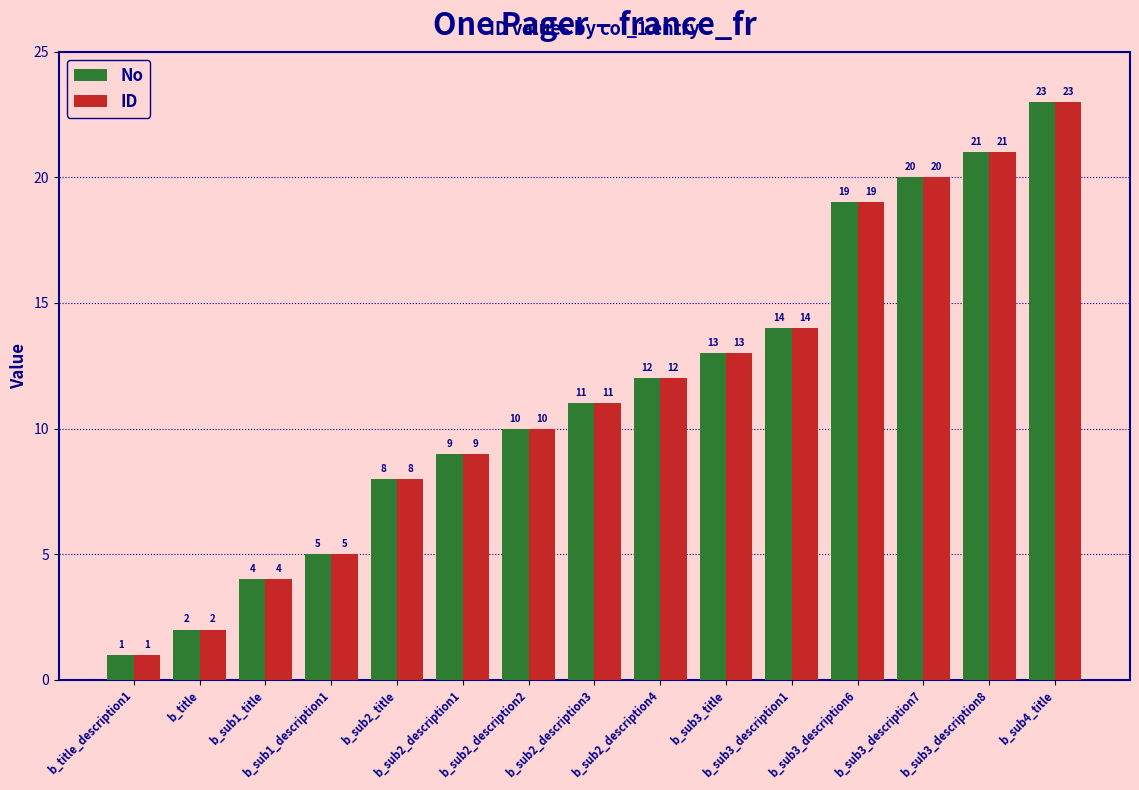

How many groups of bars are there?

15